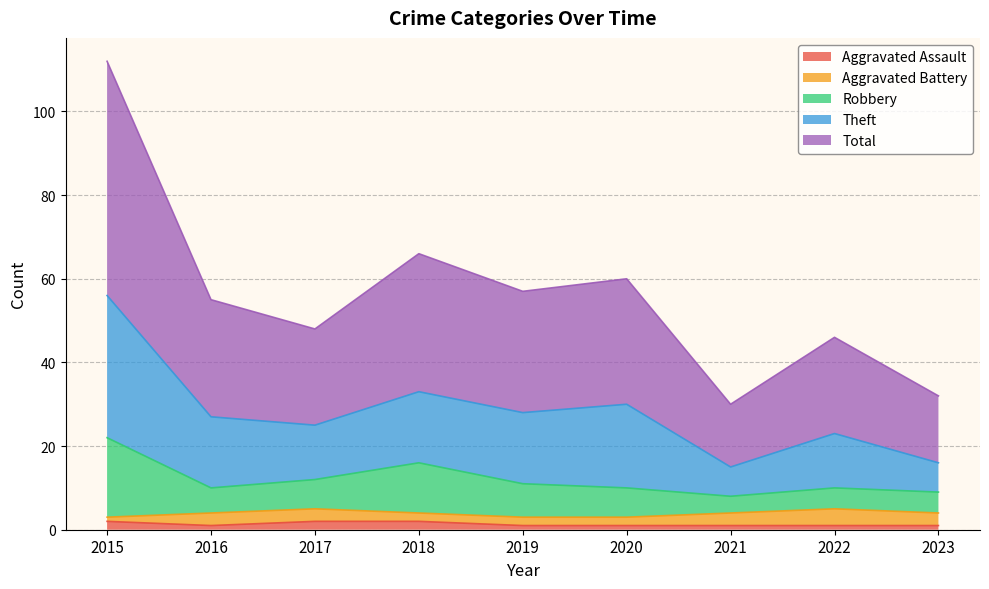

True or false: Theft and Total intersect in this chart.

False